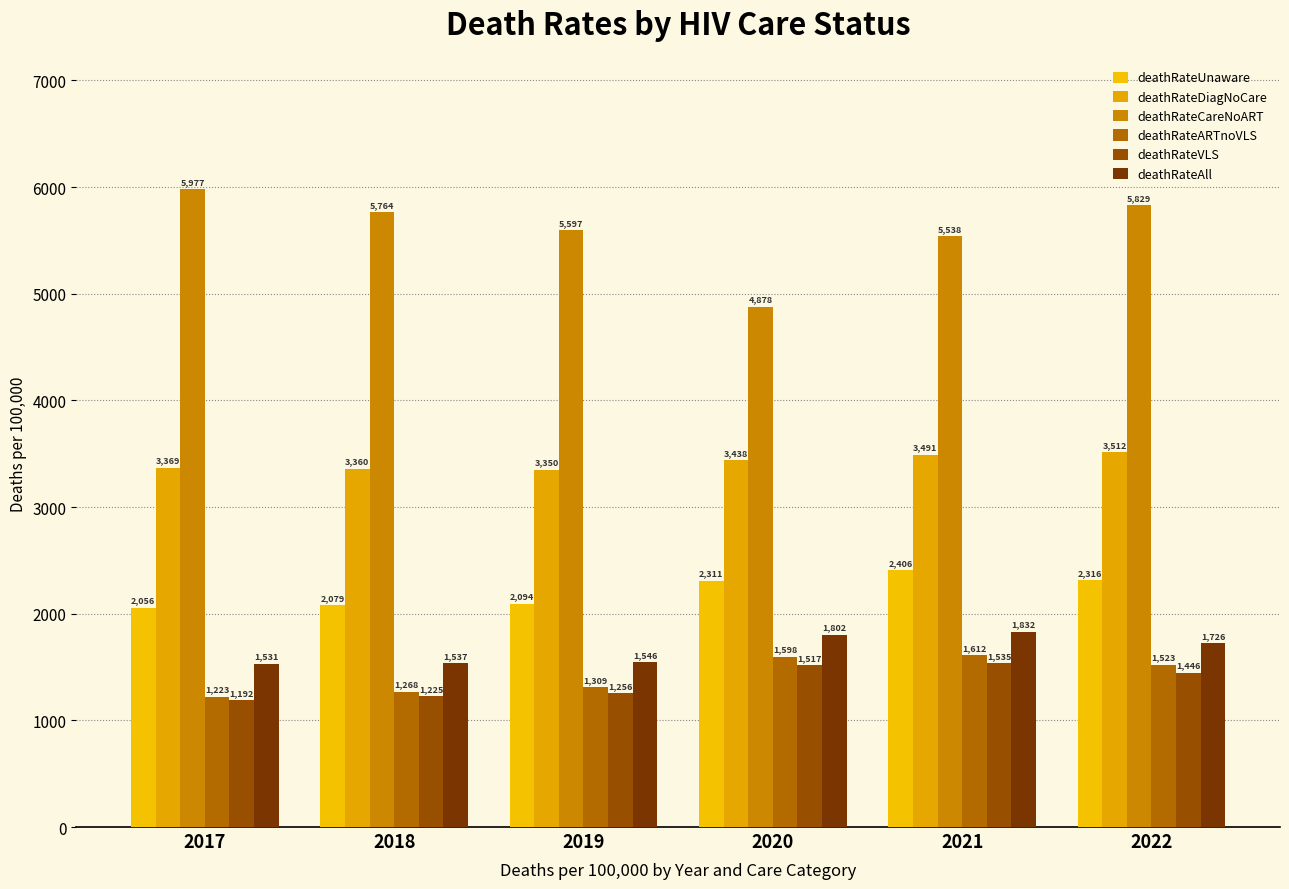

What is the maximum value shown in the chart?

5977